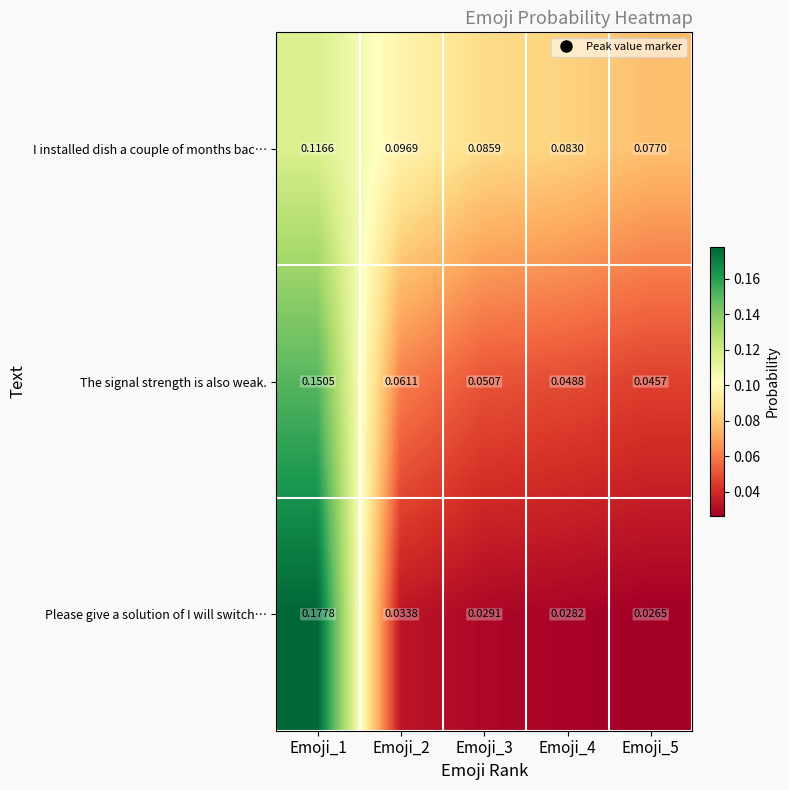

Which series changed the most between Emoji_2 and Emoji_4?

I installed dish a couple of months bac…